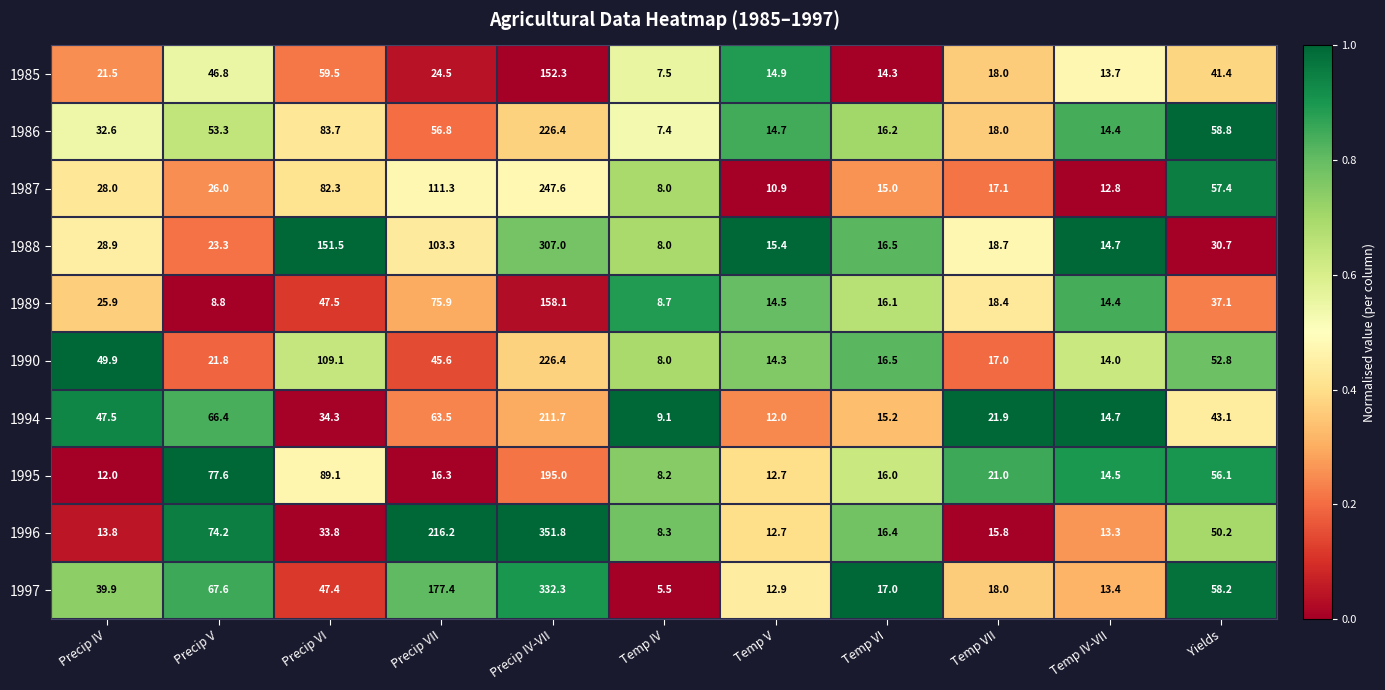

What is the total value across all series at Temp V?

135.0